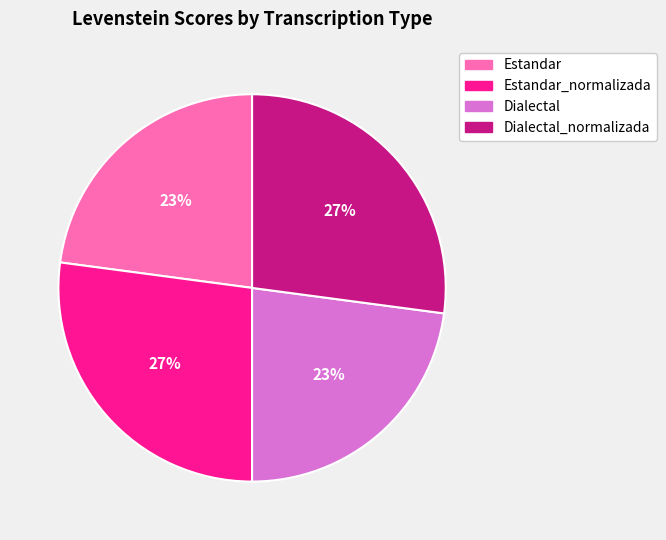

Is there any slice that represents more than half of the pie?

No